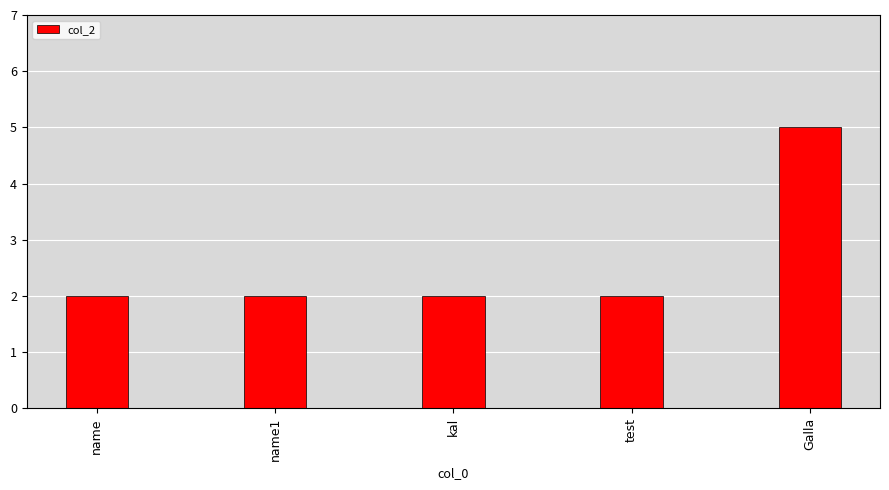

What is the difference between the maximum and minimum values?

3